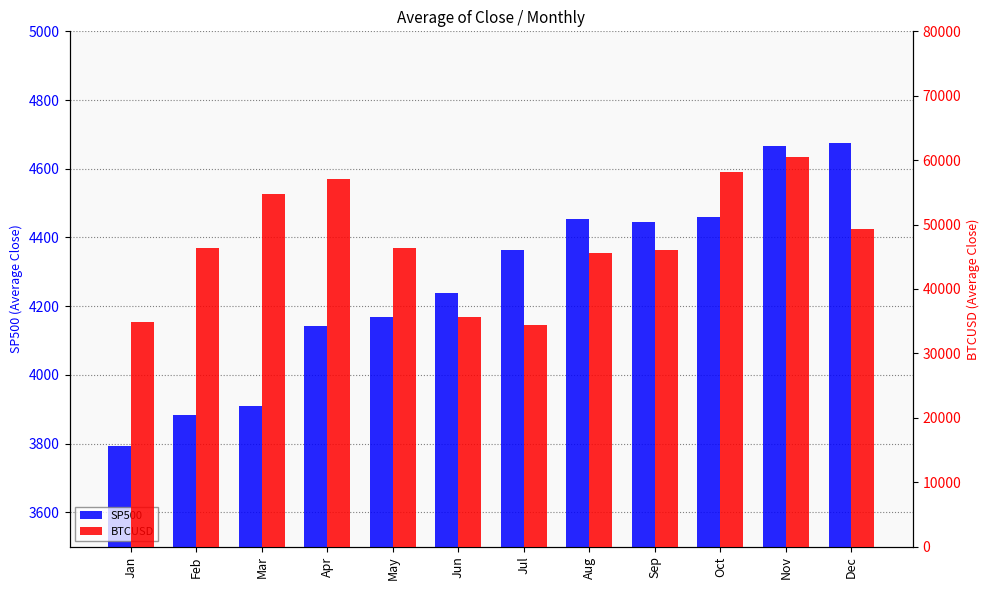

Is it true that SP500 equals 3793.8 at Jan?

True